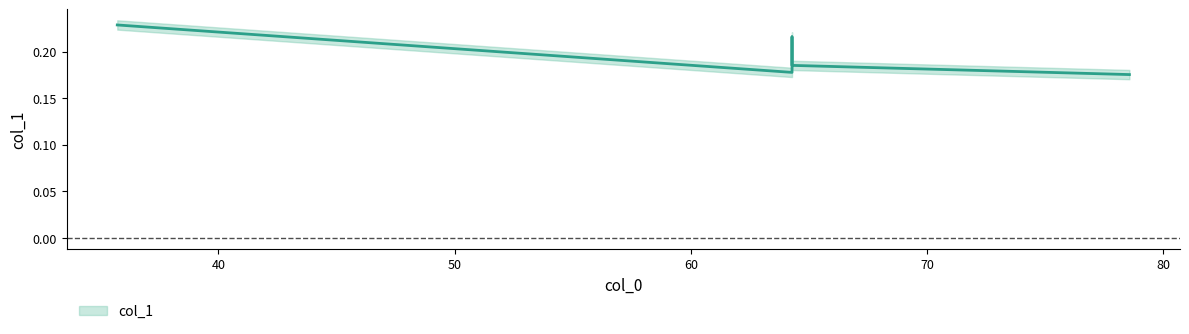

The chart shows a value of 0.2 at 70. True or false?

True